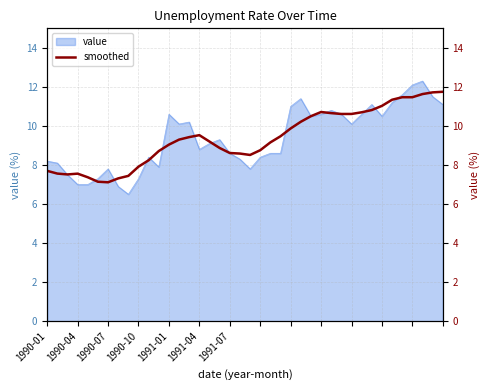

Is it true that the value at 26 is 10.5?

True